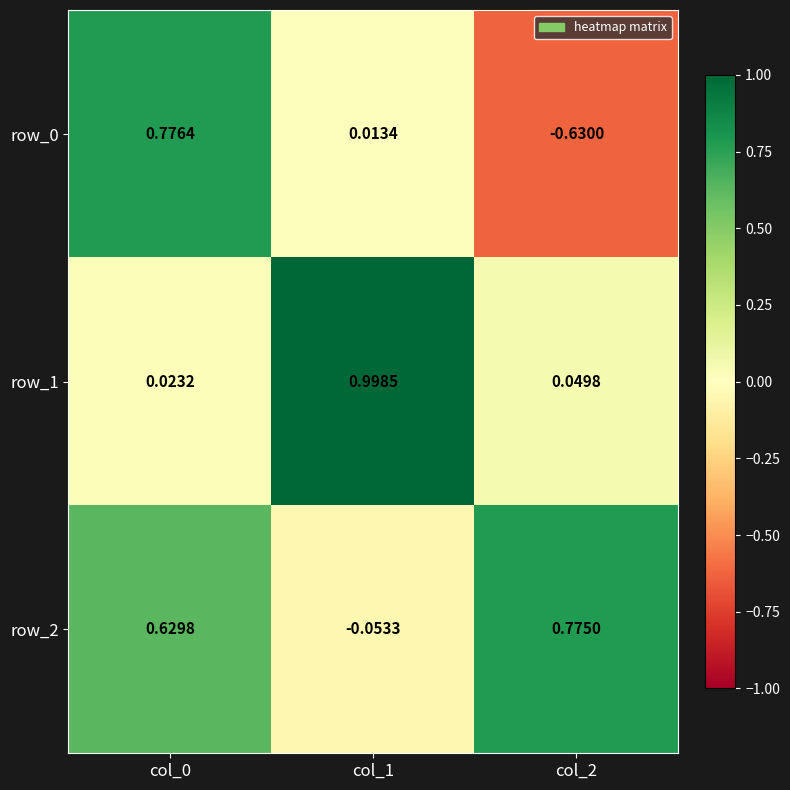

Is the value of row_0 at col_1 greater than the value of row_1 at col_1?

No